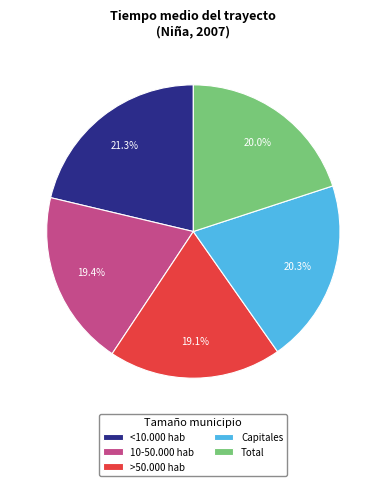

To the nearest percent, what portion does >50.000 hab represent?

19%